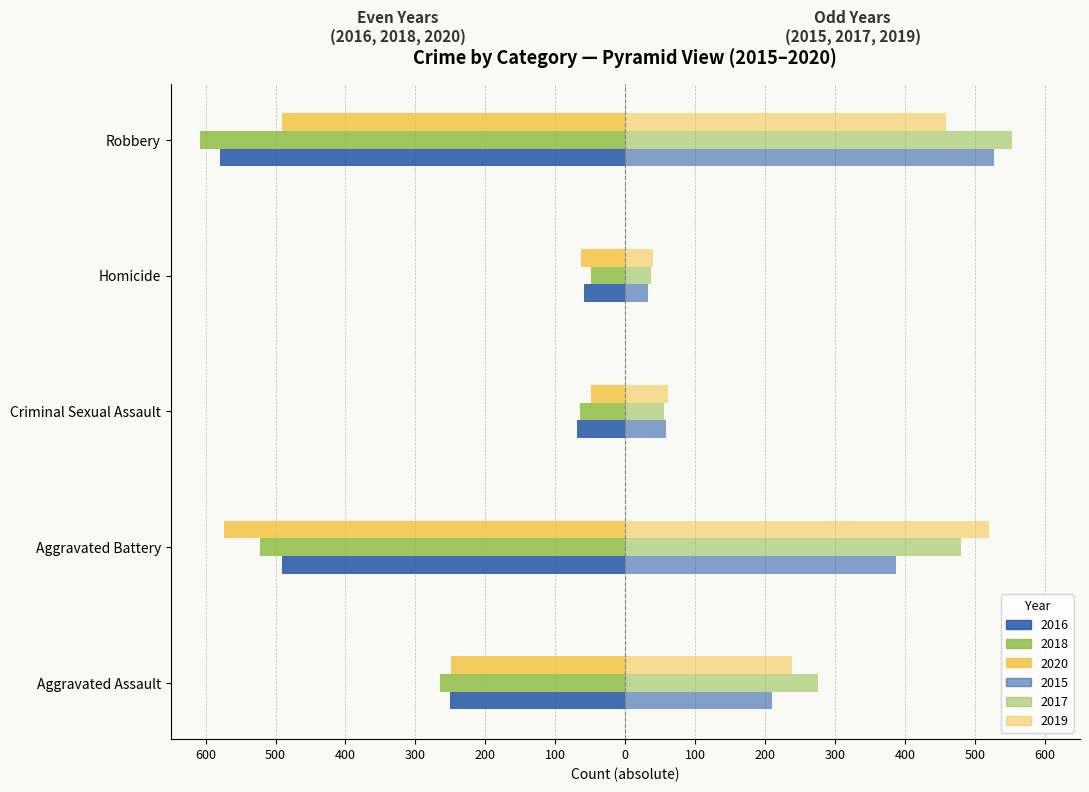

The 2015 (Right) series shows 50 at Homicide. True or false?

False